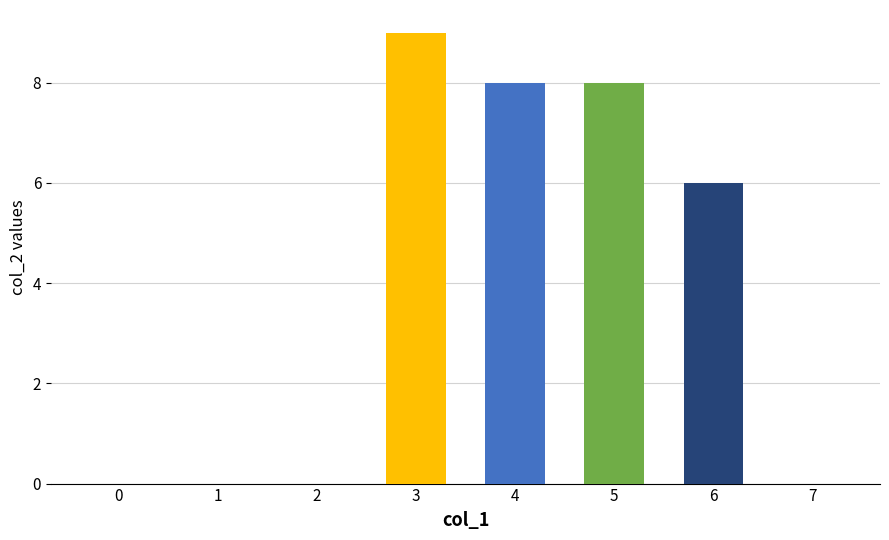

How many categories are shown in the chart?

8